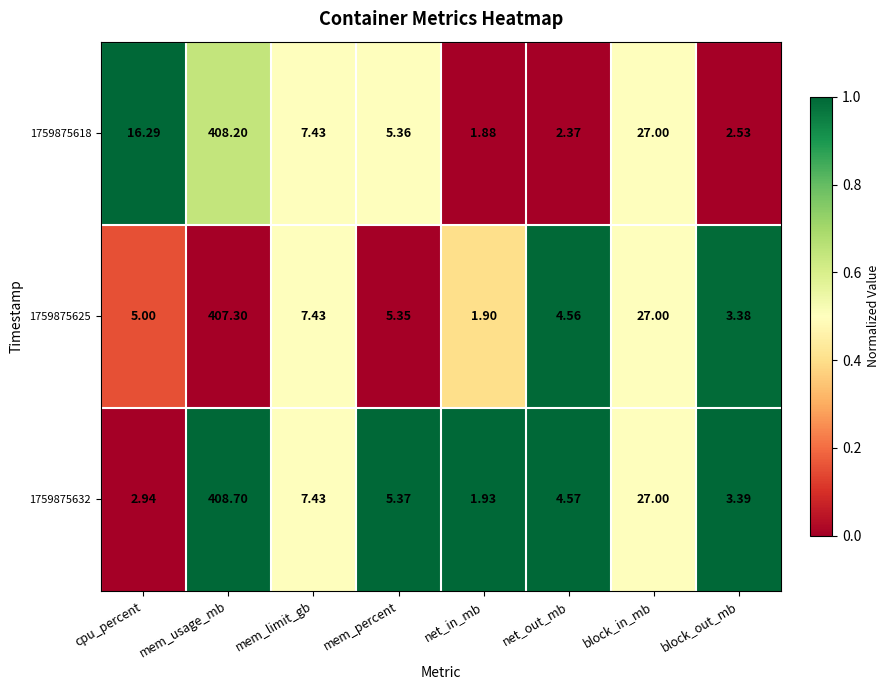

At which label does 1759875632 reach its minimum?

net_in_mb